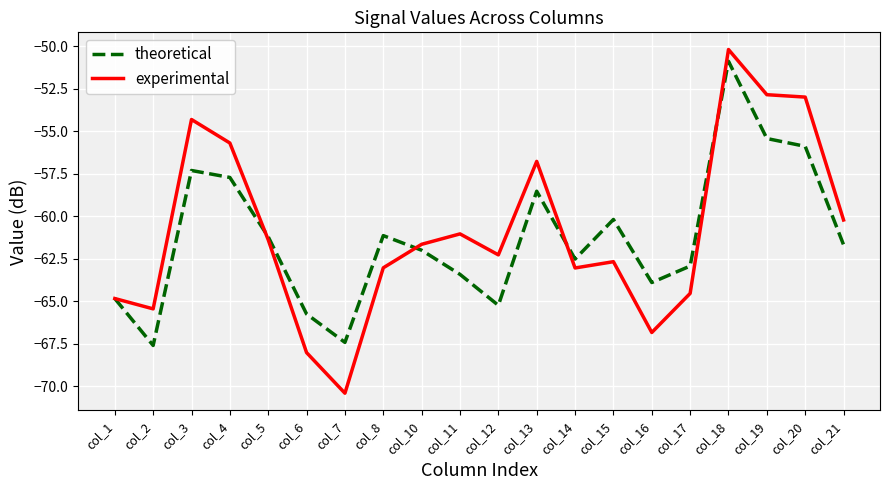

Which series has the widest spread of values?

experimental